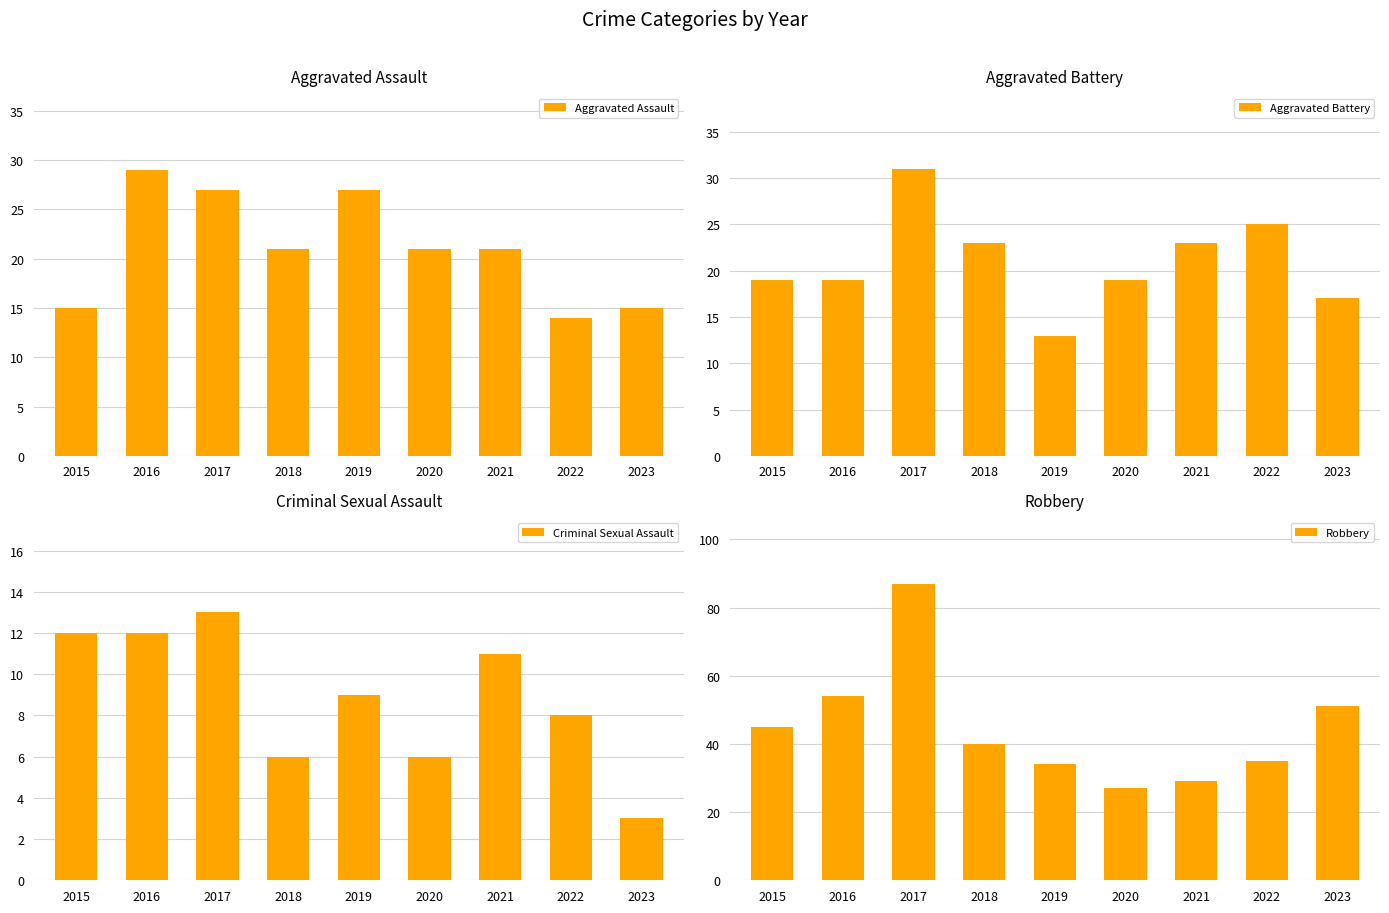

What is the average value of the Robbery series?

45